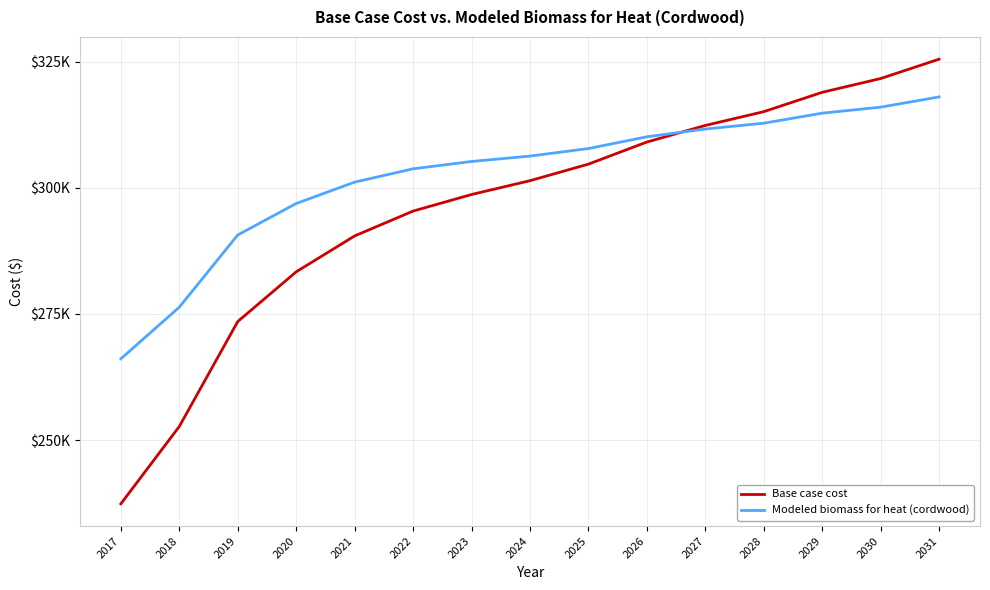

What is the average value of the Modeled biomass for heat (cordwood) series?

302489.0